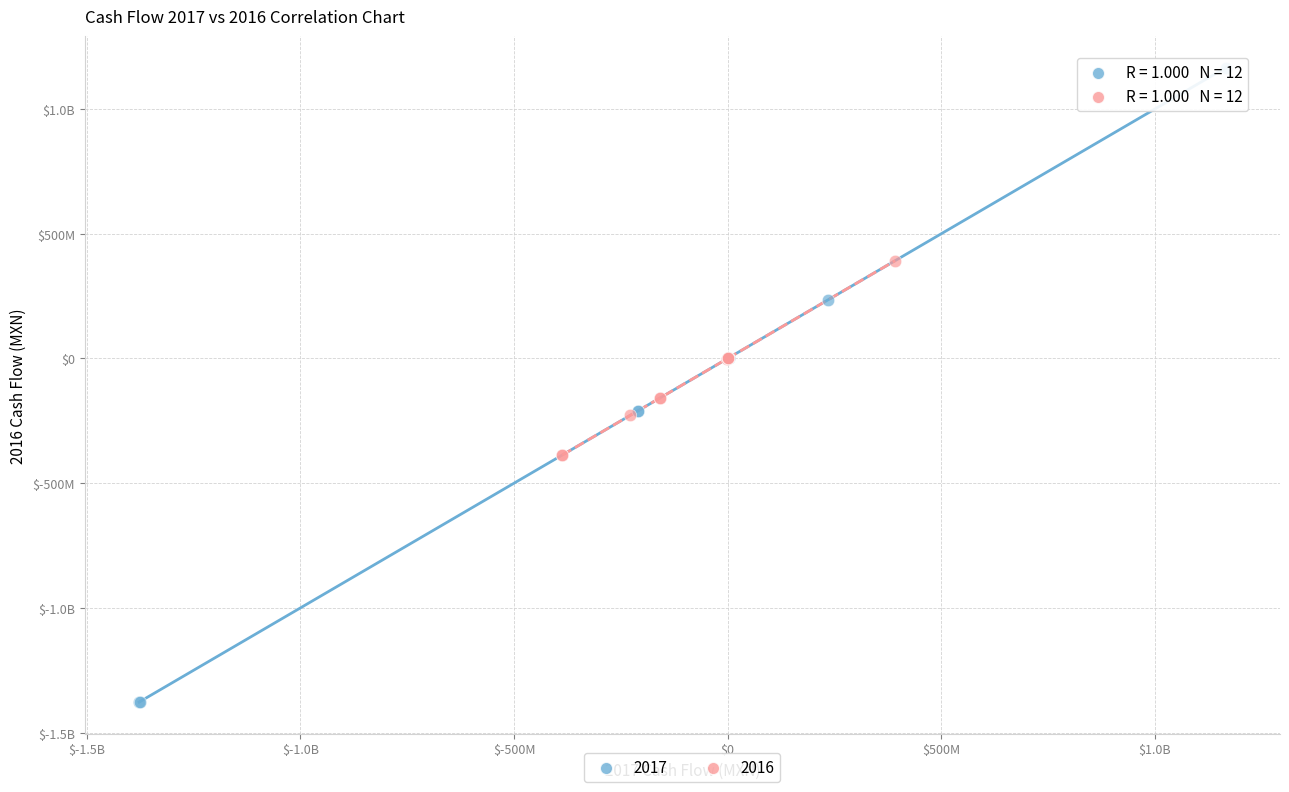

What are all the series names shown in the legend?

2017, 2016